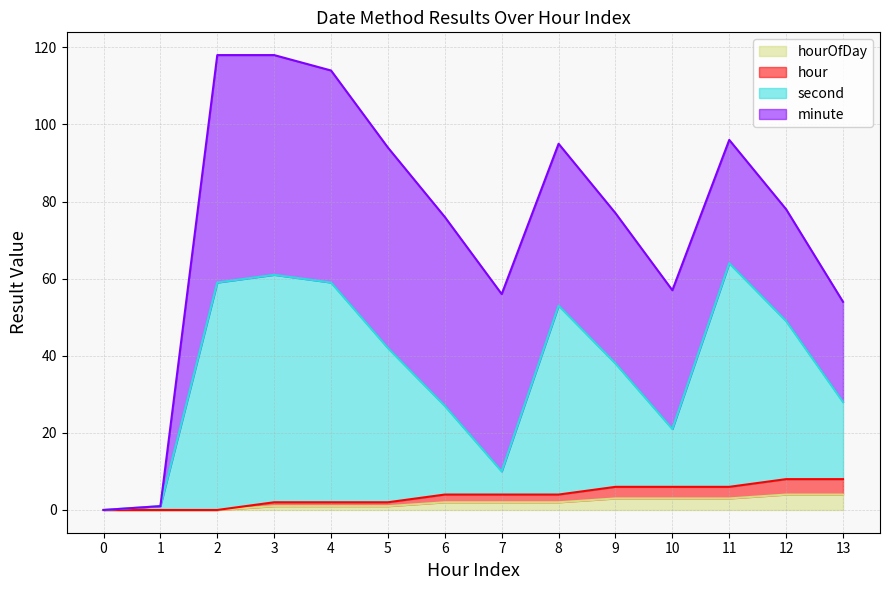

Does the chart display data point markers on the line(s)?

No